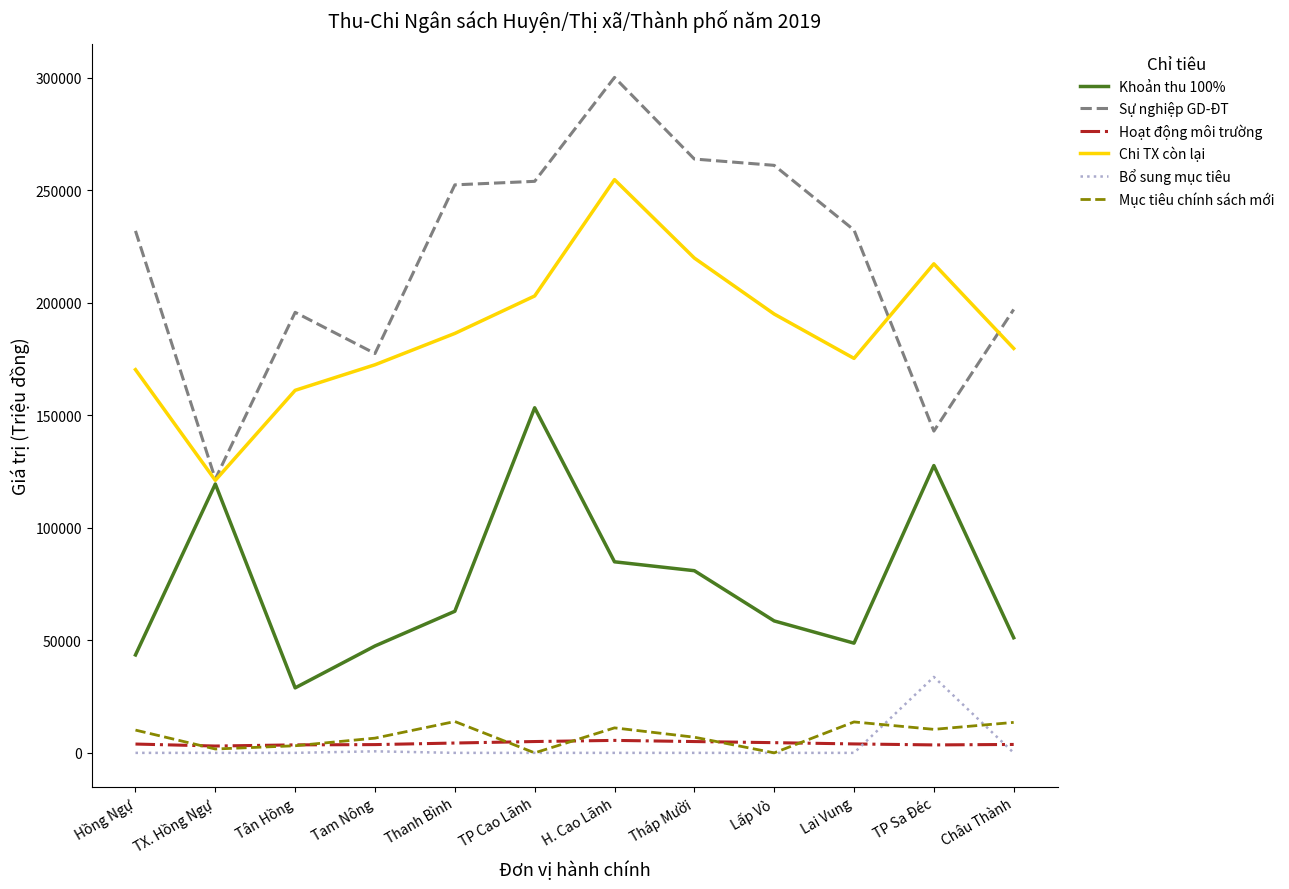

True or false: Bổ sung mục tiêu and Sự nghiệp GD-ĐT intersect in this chart.

False